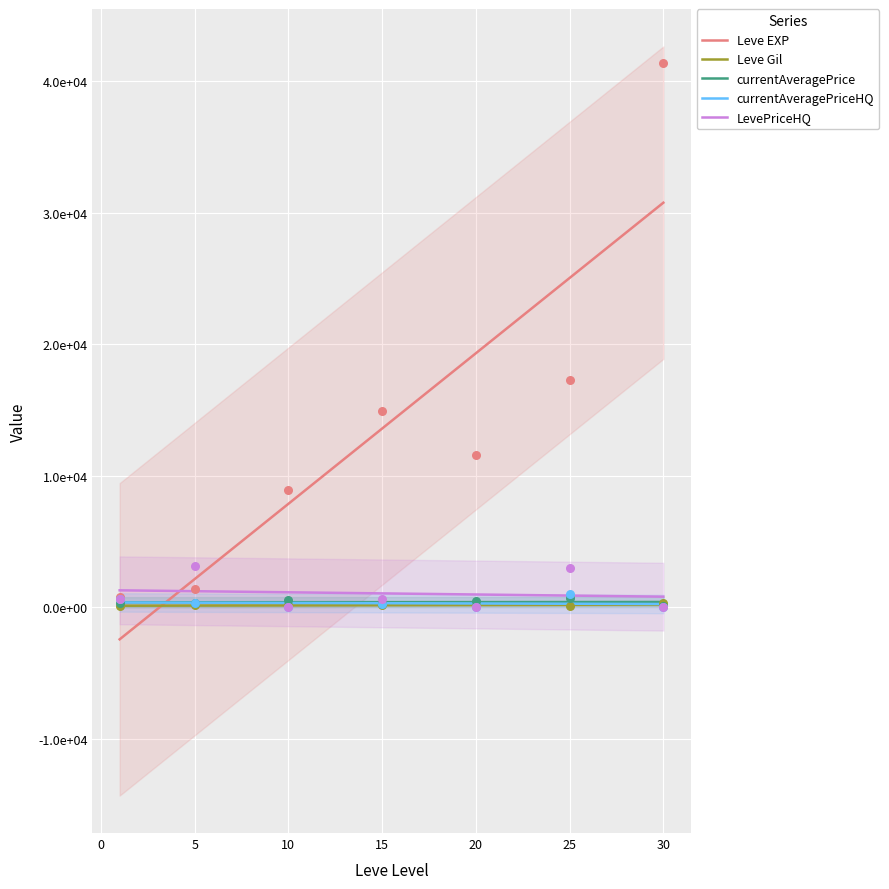

Is the value of currentAveragePriceHQ at −5 greater than the value of Leve Gil at 0?

Yes